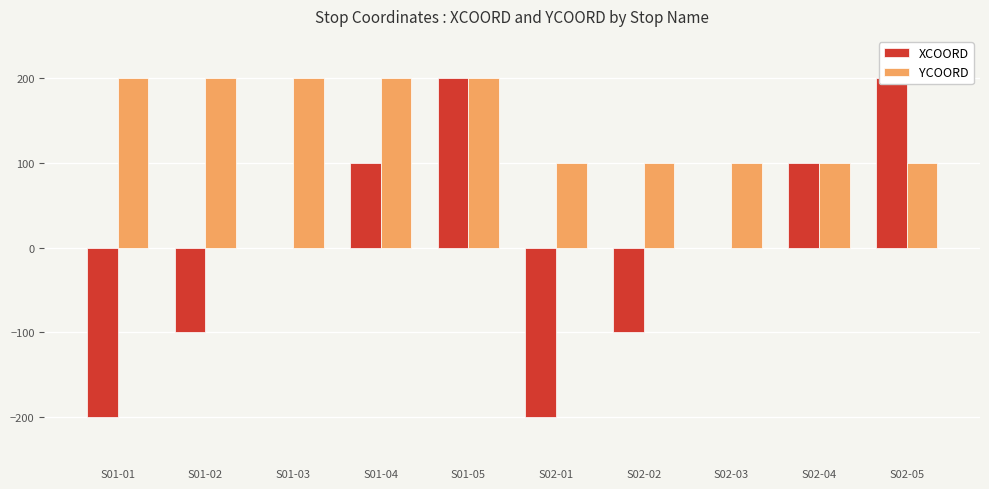

What is the value of the YCOORD bar at the 3rd from the left?

200